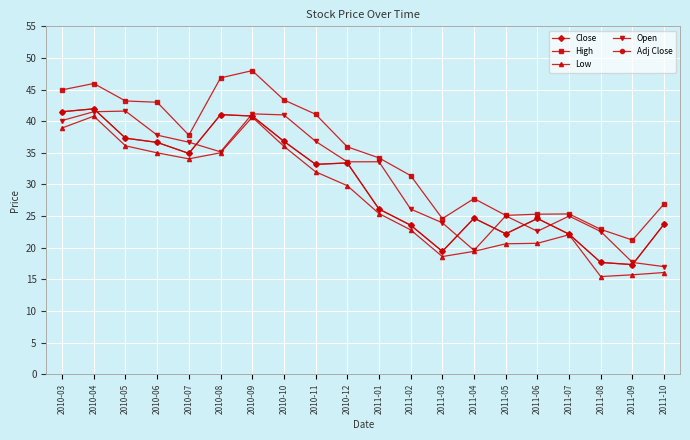

What are all the series names shown in the legend?

Close, High, Low, Open, Adj Close